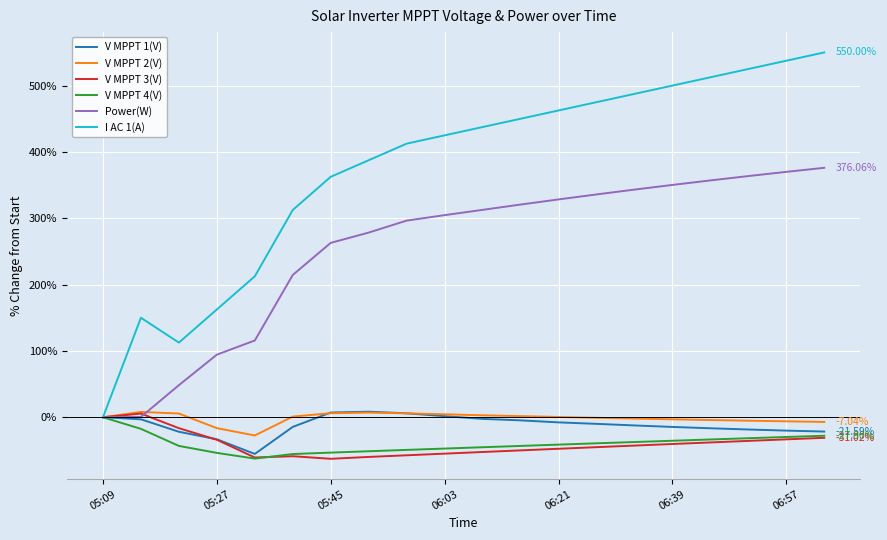

What is the difference between the maximum and minimum values in the V MPPT 2(V) series?

35.5